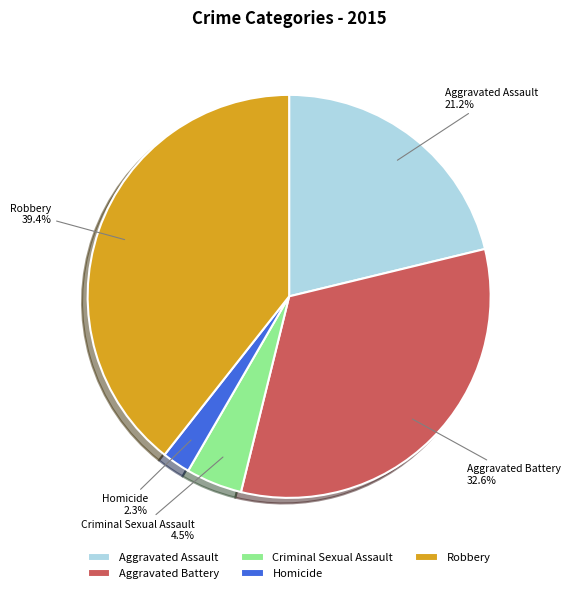

To the nearest percent, what is the average slice percentage?

20%